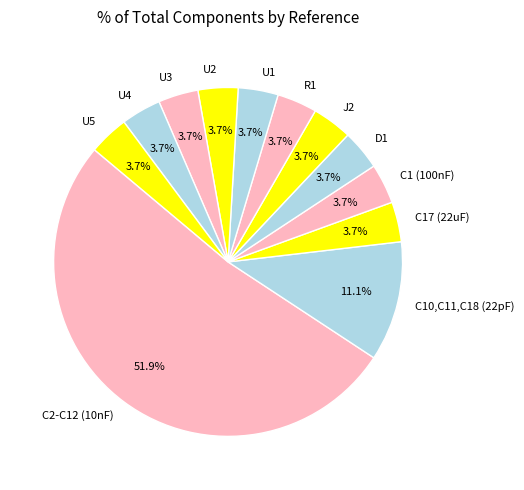

Approximately how many times larger is the value at C2-C12 (10nF) compared to U5?

14.0